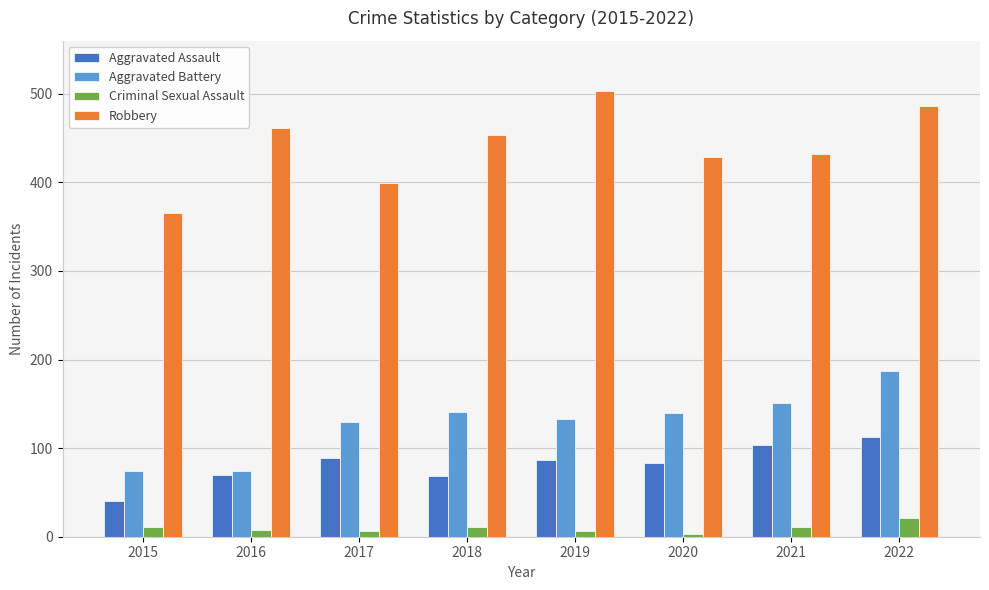

Which series has the largest range (max minus min)?

Robbery